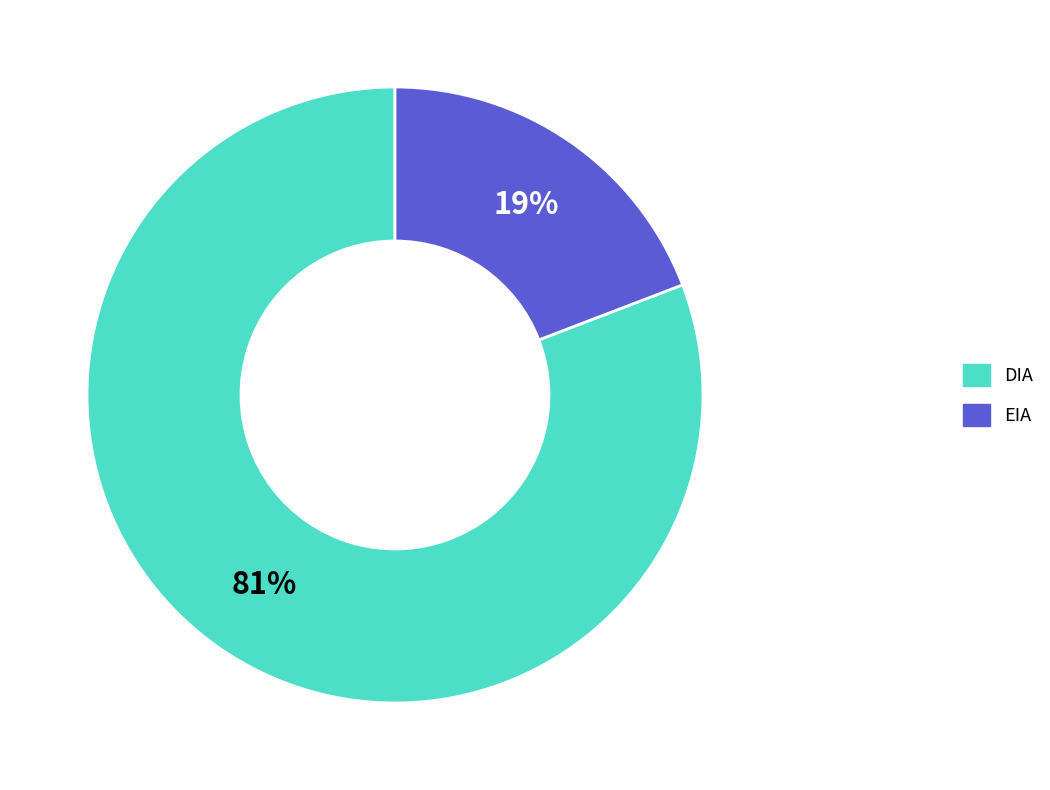

To the nearest percent, what percentage of the pie is DIA?

81%